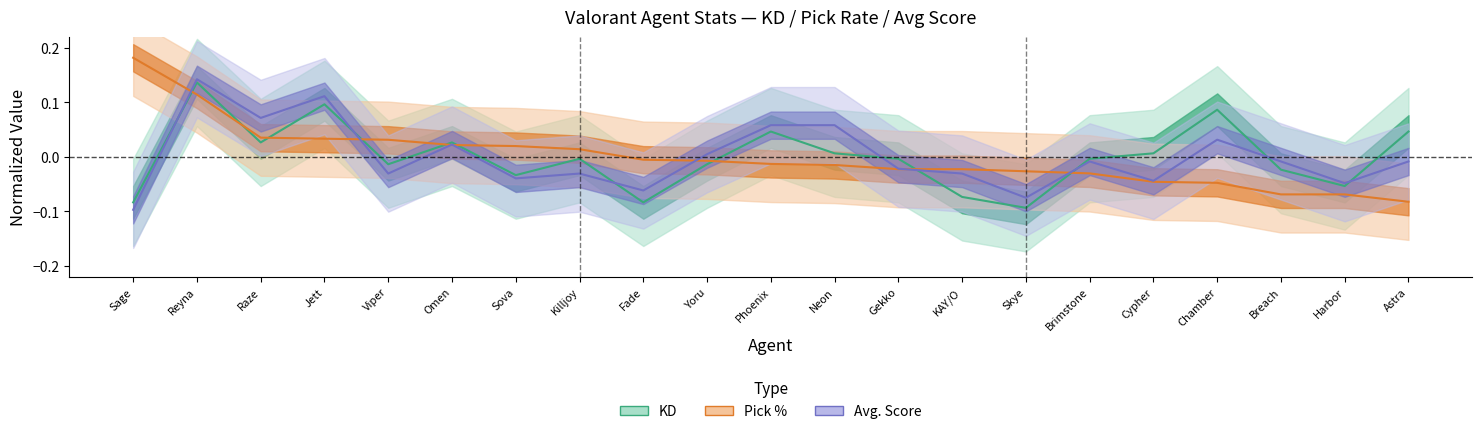

Rank the categories by Avg. Score value from lowest to highest.

Sage, Skye, Fade, Harbor, Cypher, Sova, Viper, Killjoy, KAY/O, Gekko, Brimstone, Breach, Astra, Yoru, Omen, Chamber, Phoenix, Neon, Raze, Jett, Reyna